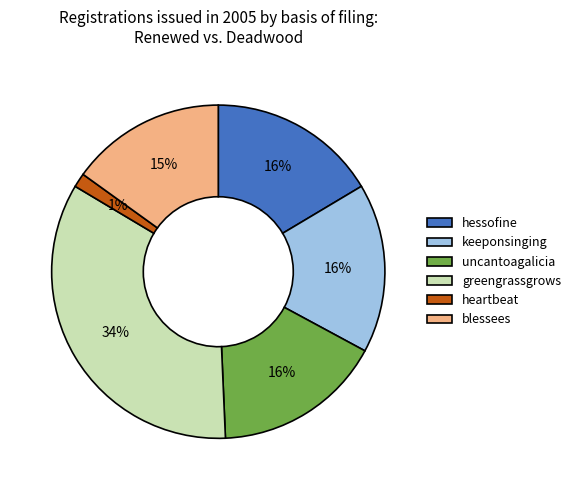

Which has a higher value, blessees or greengrassgrows?

greengrassgrows